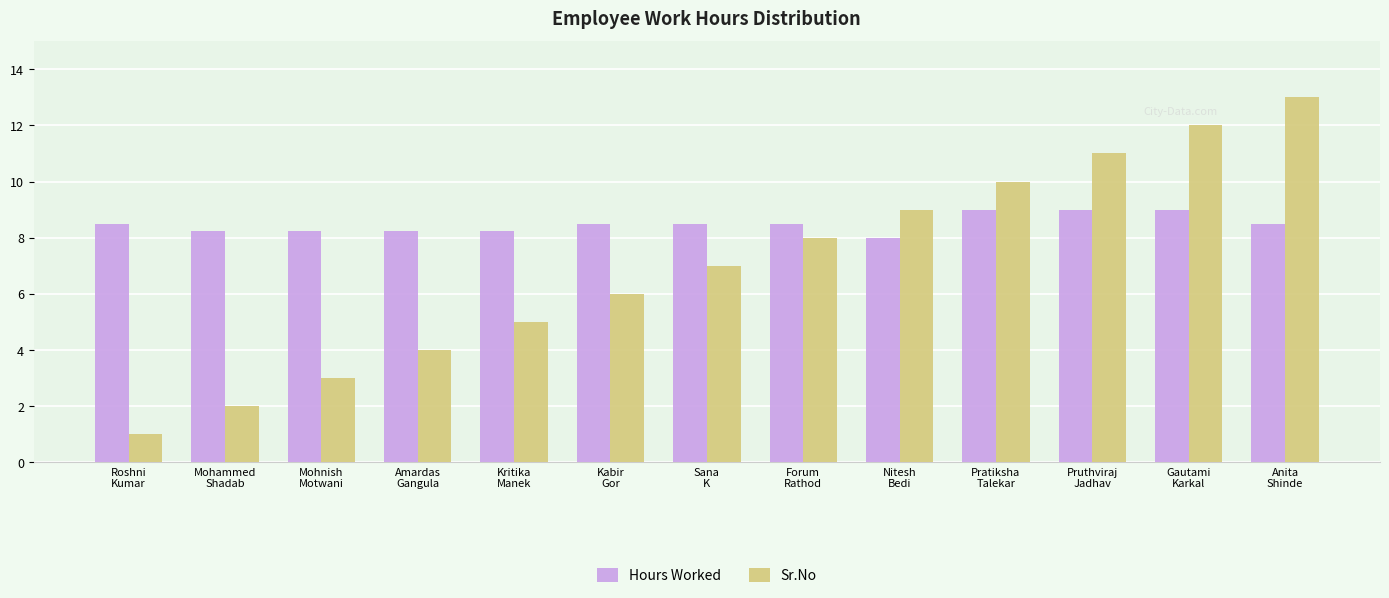

What is the difference between the maximum and minimum values in the Hours Worked series?

1.0